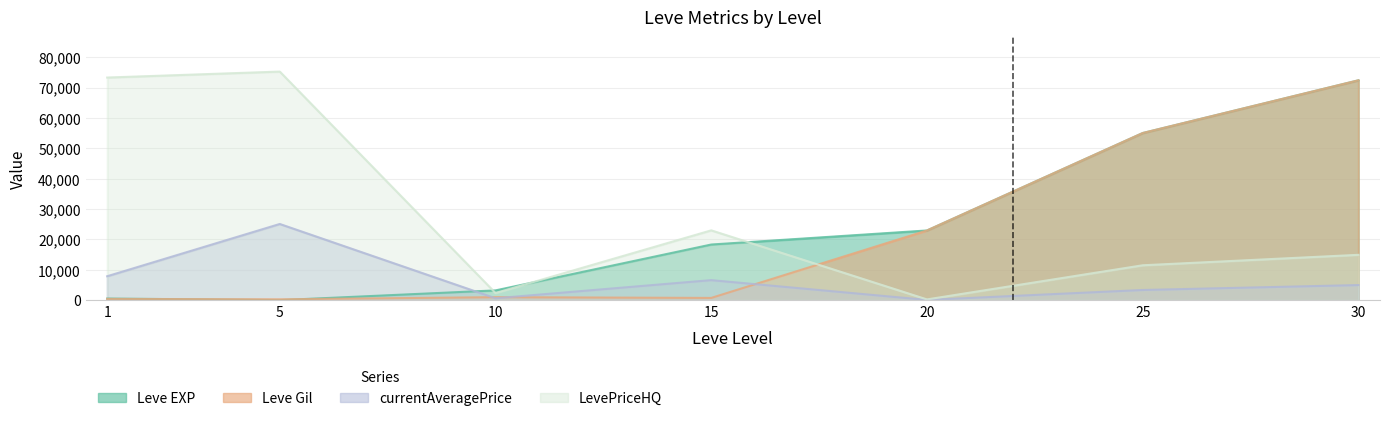

How many lines are shown in the chart?

4